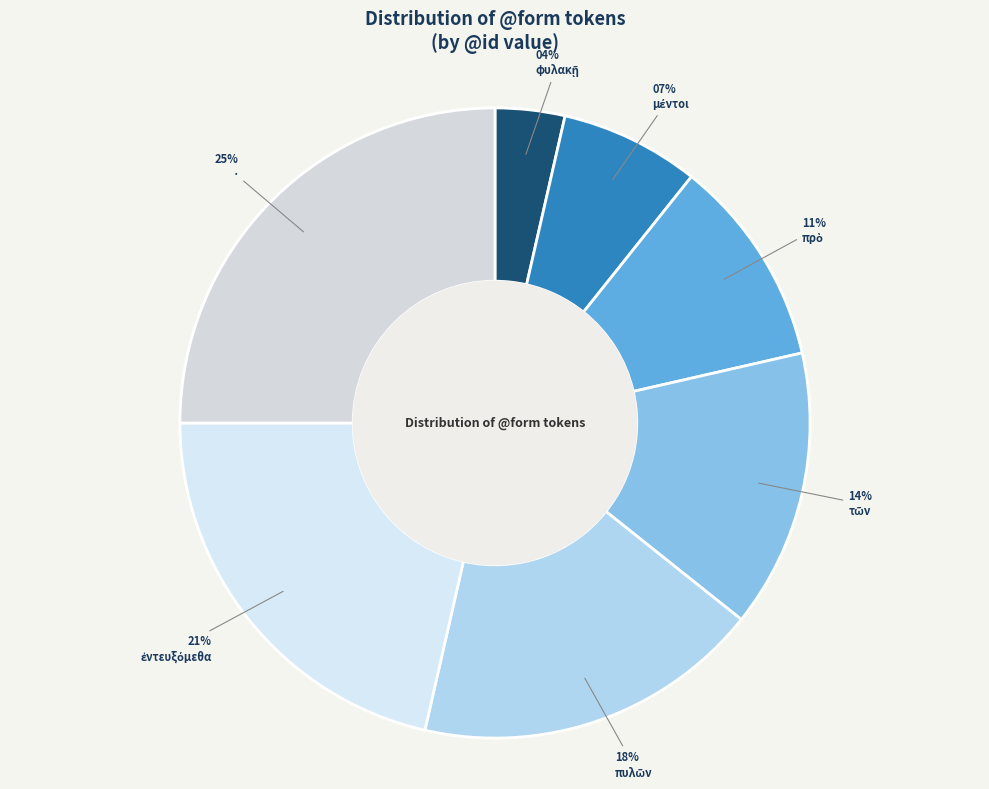

Count the number of slices in the pie.

7